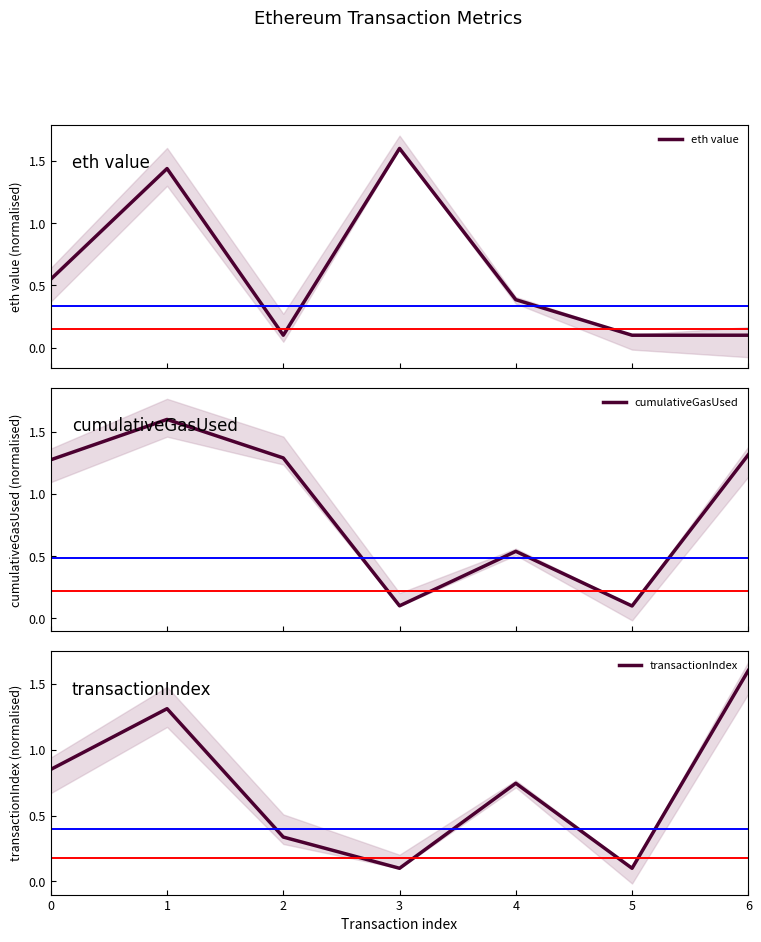

Is it true that cumulativeGasUsed equals 1.3 at 0?

True